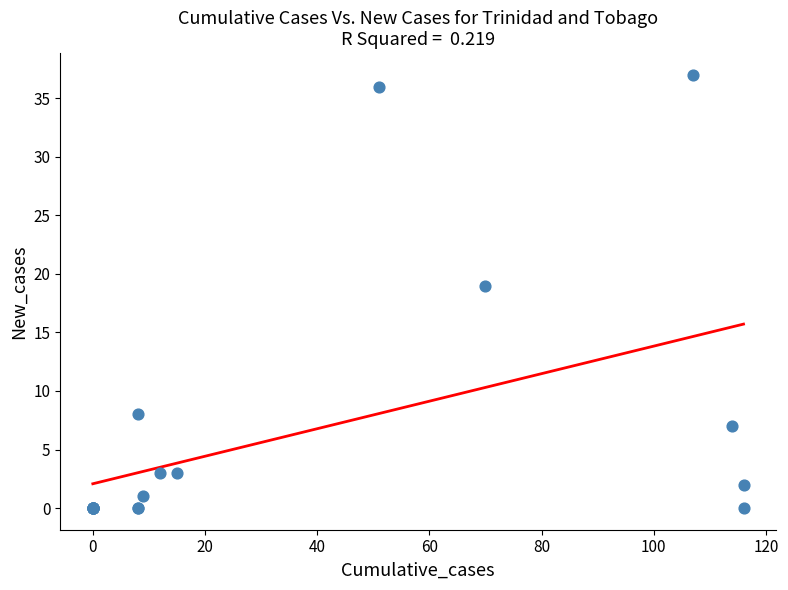

What Y value in the scatter plot is closest to 18?

19